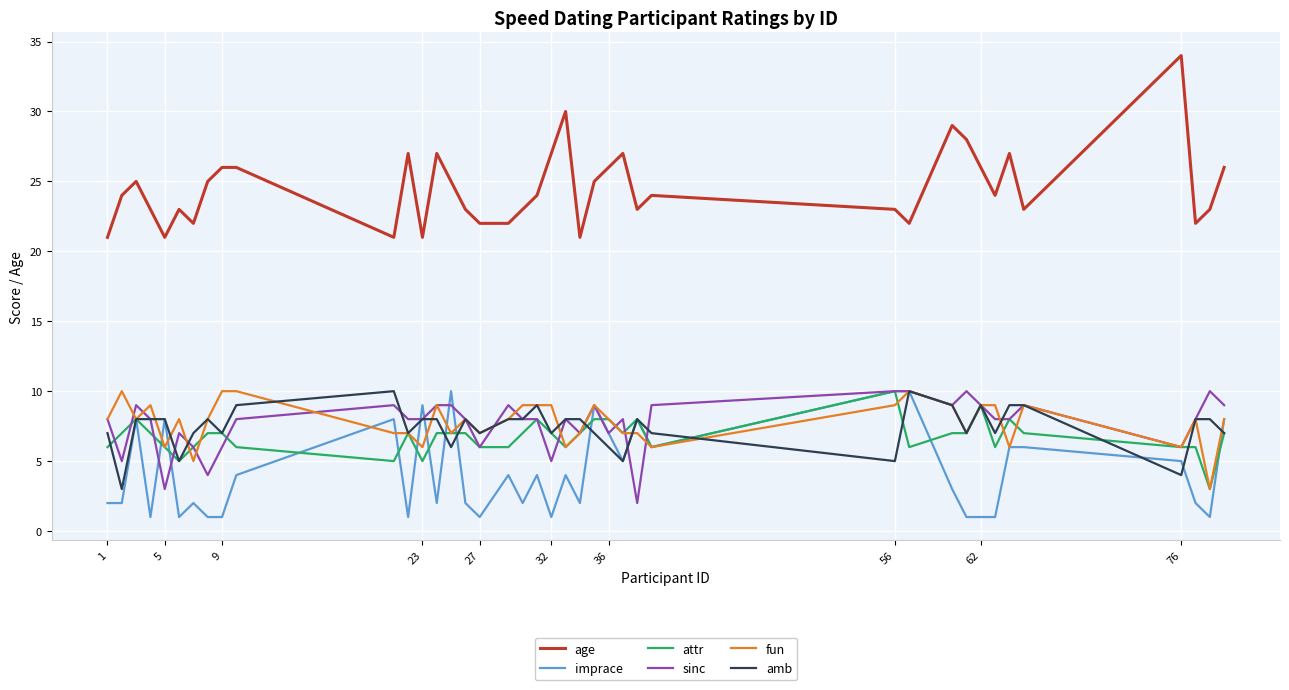

True or false: fun and age intersect in this chart.

False